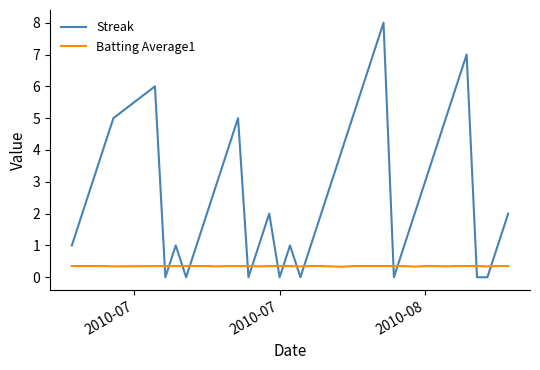

True or false: Streak has more than 2 interior local peaks.

True